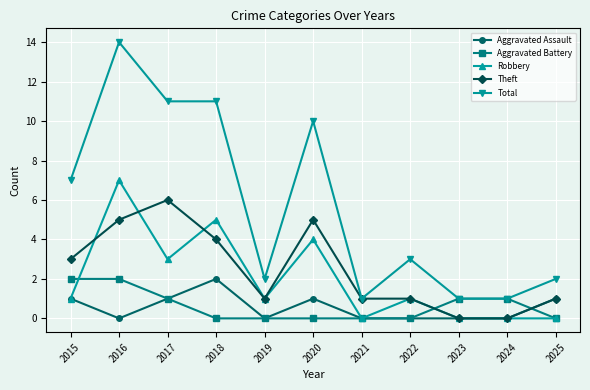

What is the sum of the Theft values at 2017 and 2022?

7